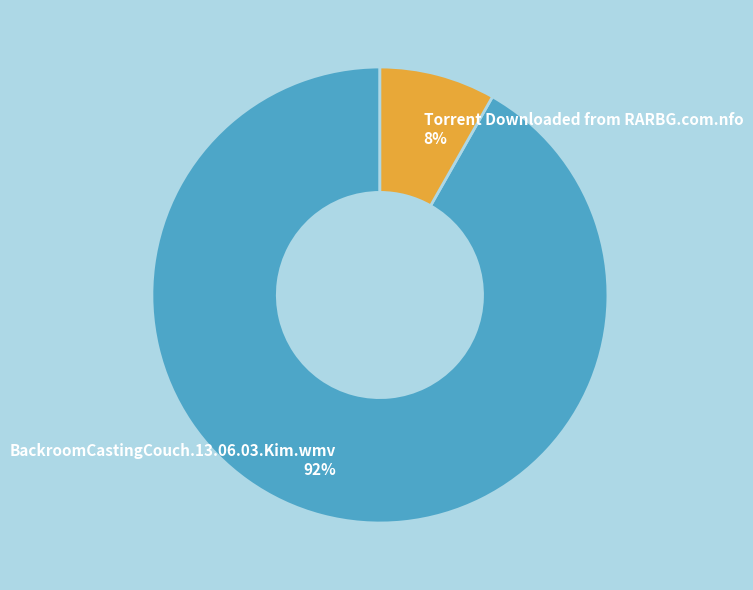

Which category has the biggest portion of the pie?

BackroomCastingCouch.13.06.03.Kim.wmv